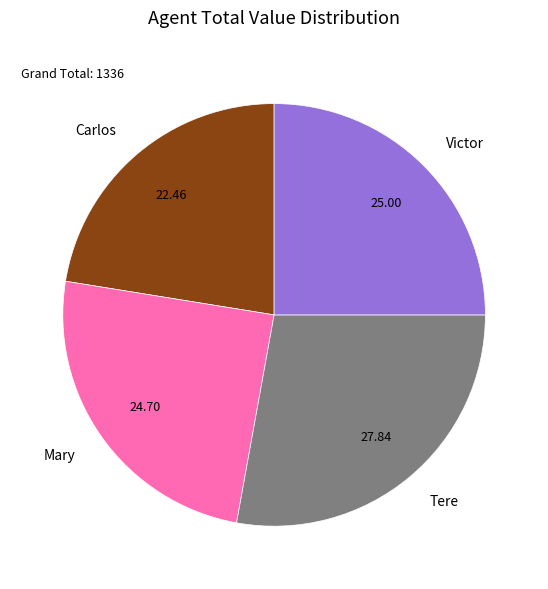

Is it true that Mary is 19% of the pie?

False